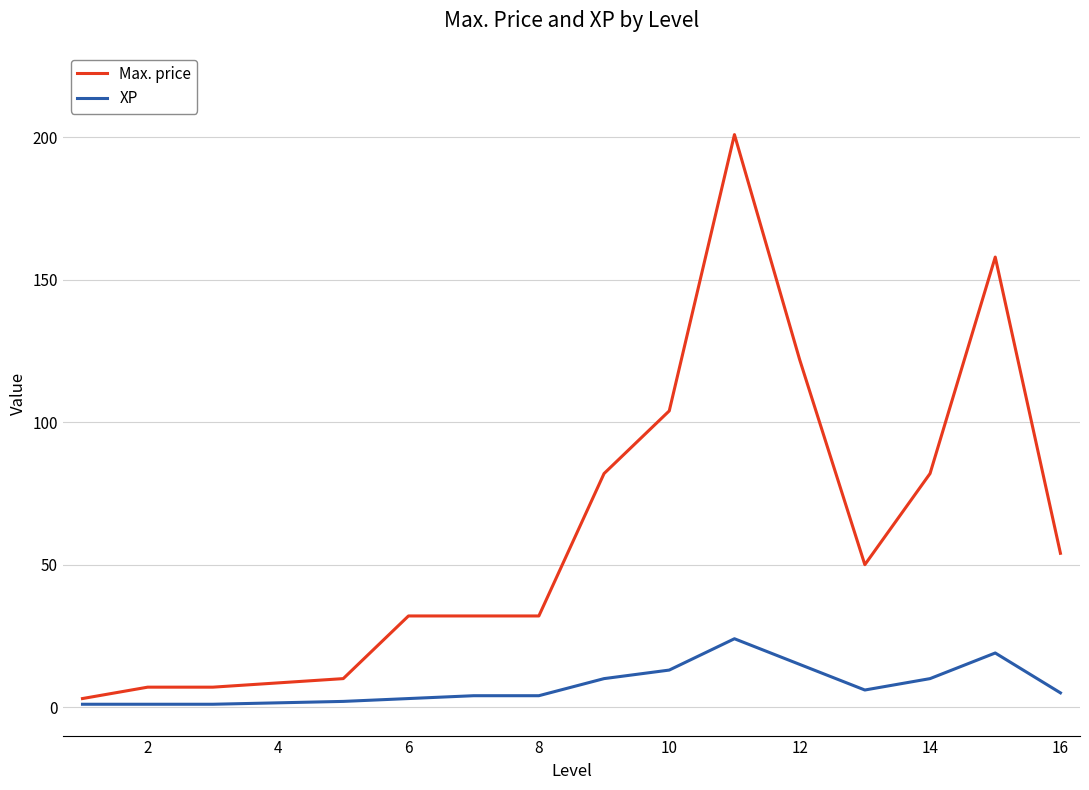

List the series in order of their overall mean, lowest first.

XP, Max. price